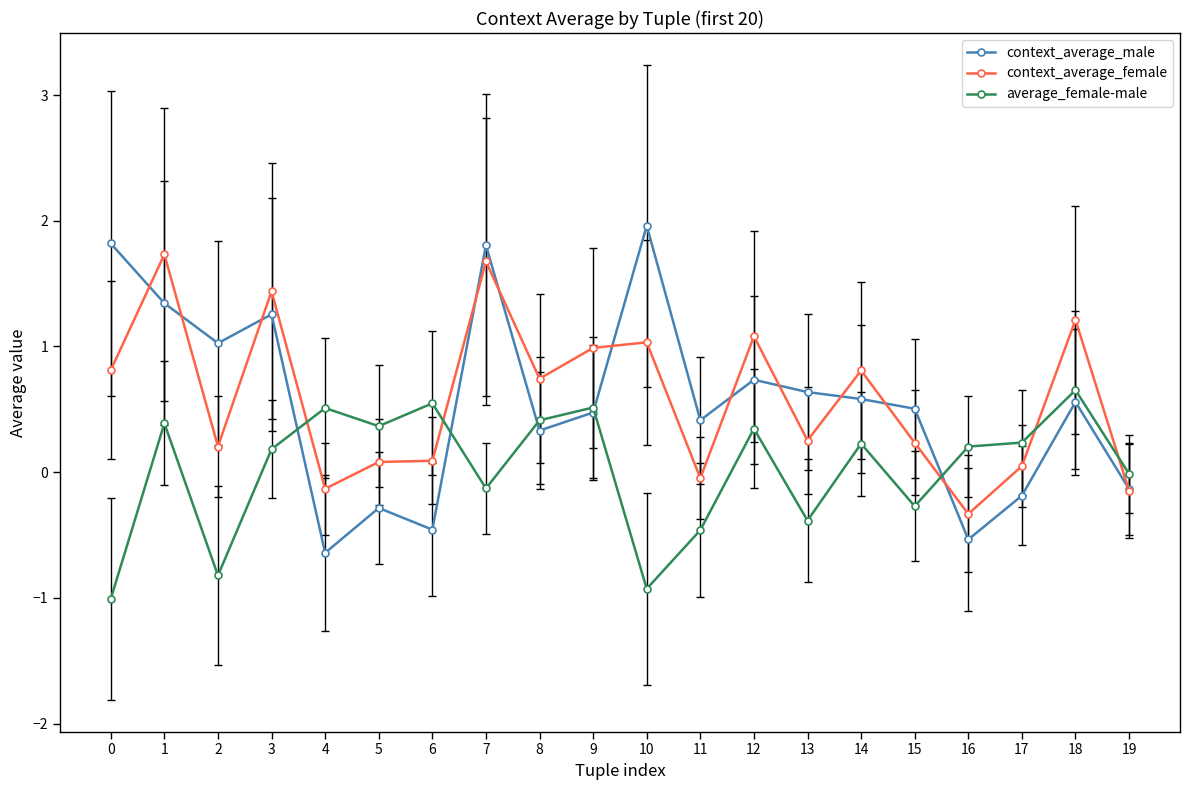

Is this an area chart (filled region under the line)?

No